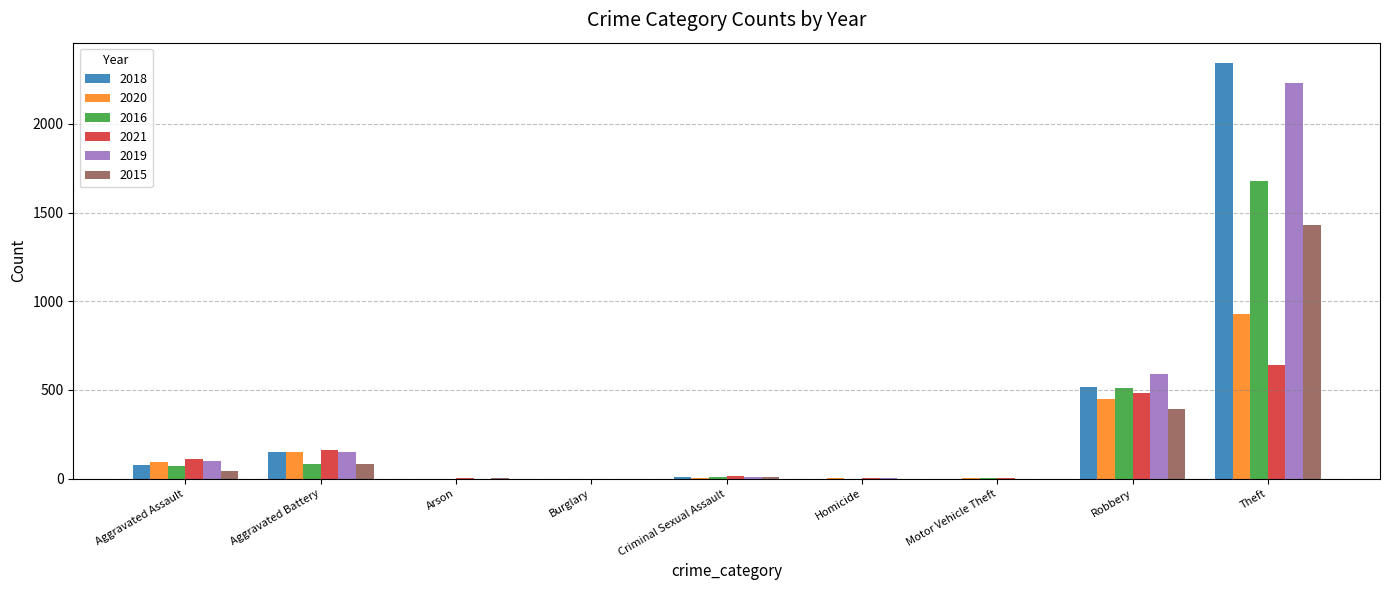

How many categories are shown in the chart?

9